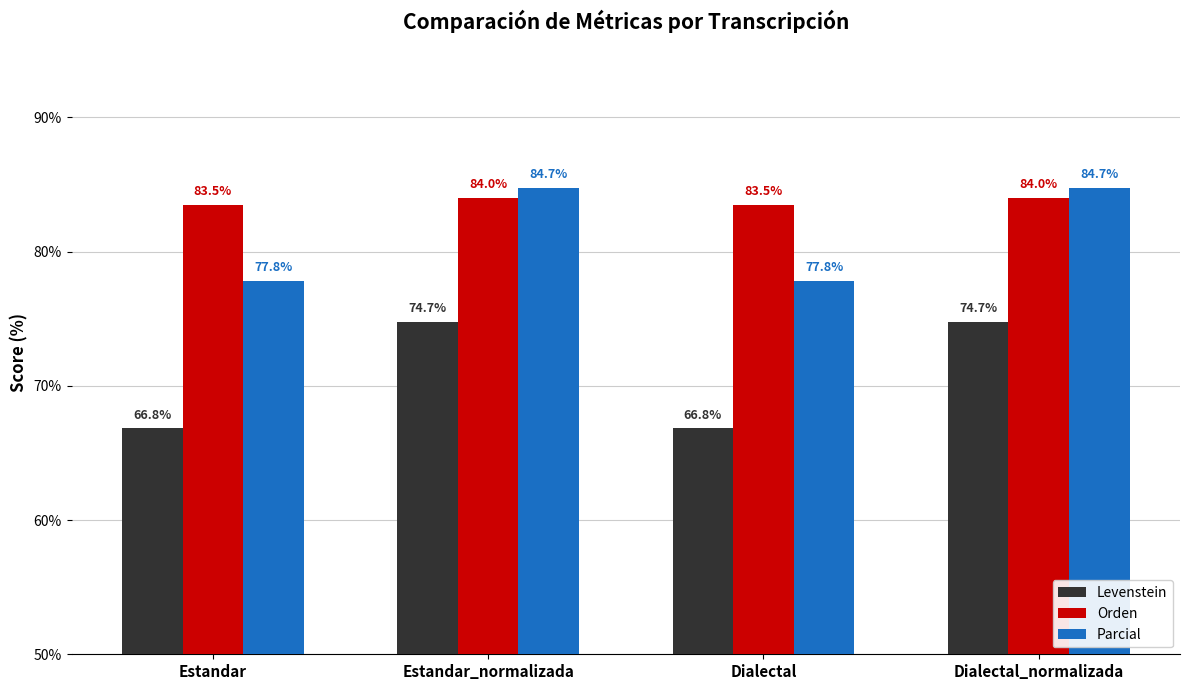

What are all the series names shown in the legend?

Levenstein, Orden, Parcial